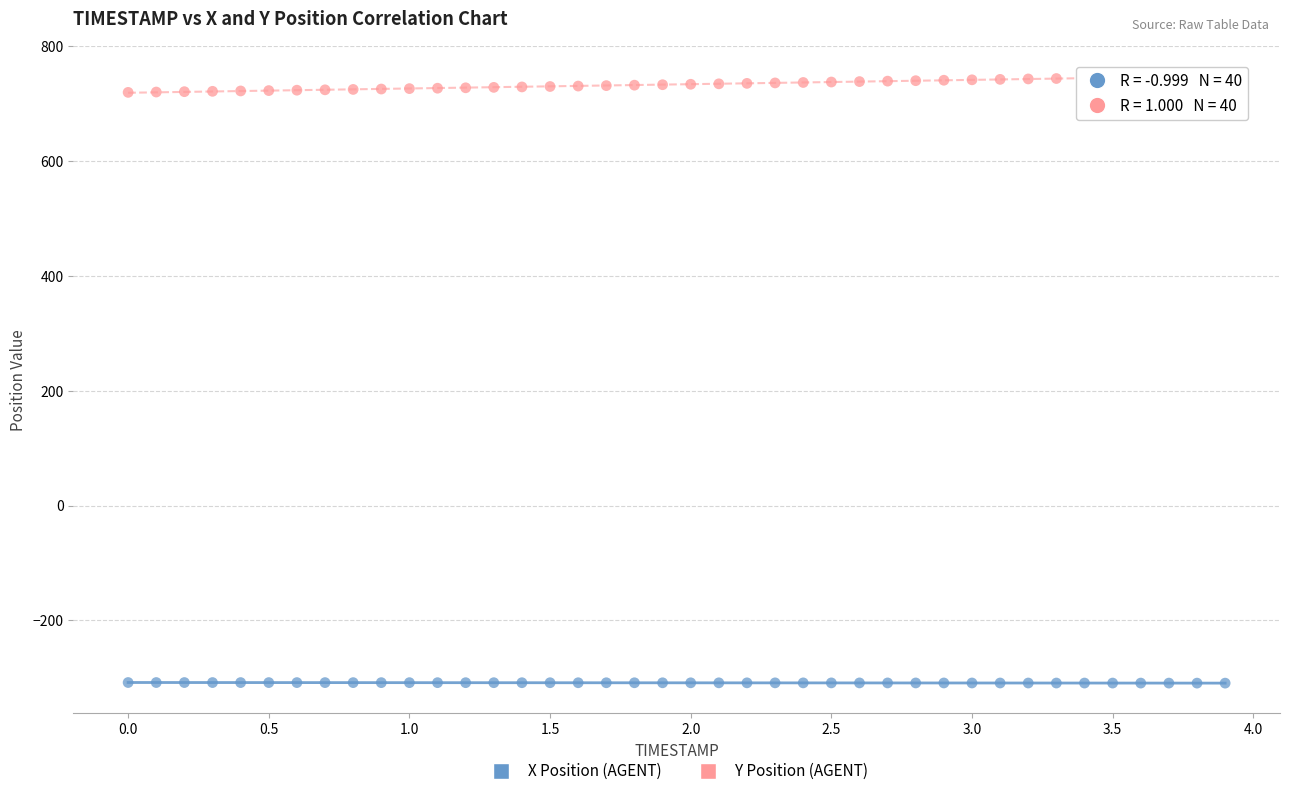

Across all data points, what is the range of Y values (max minus min)?

1058.0